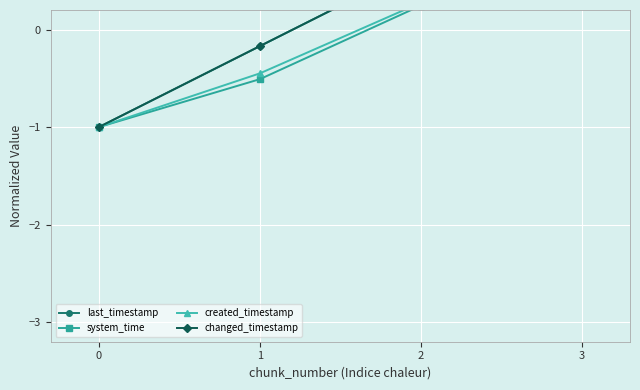

True or false: changed_timestamp and last_timestamp cross at least once.

False